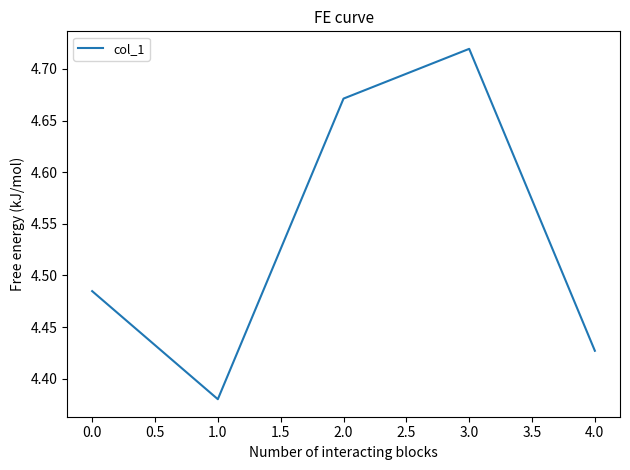

Count the number of categories in the chart.

5